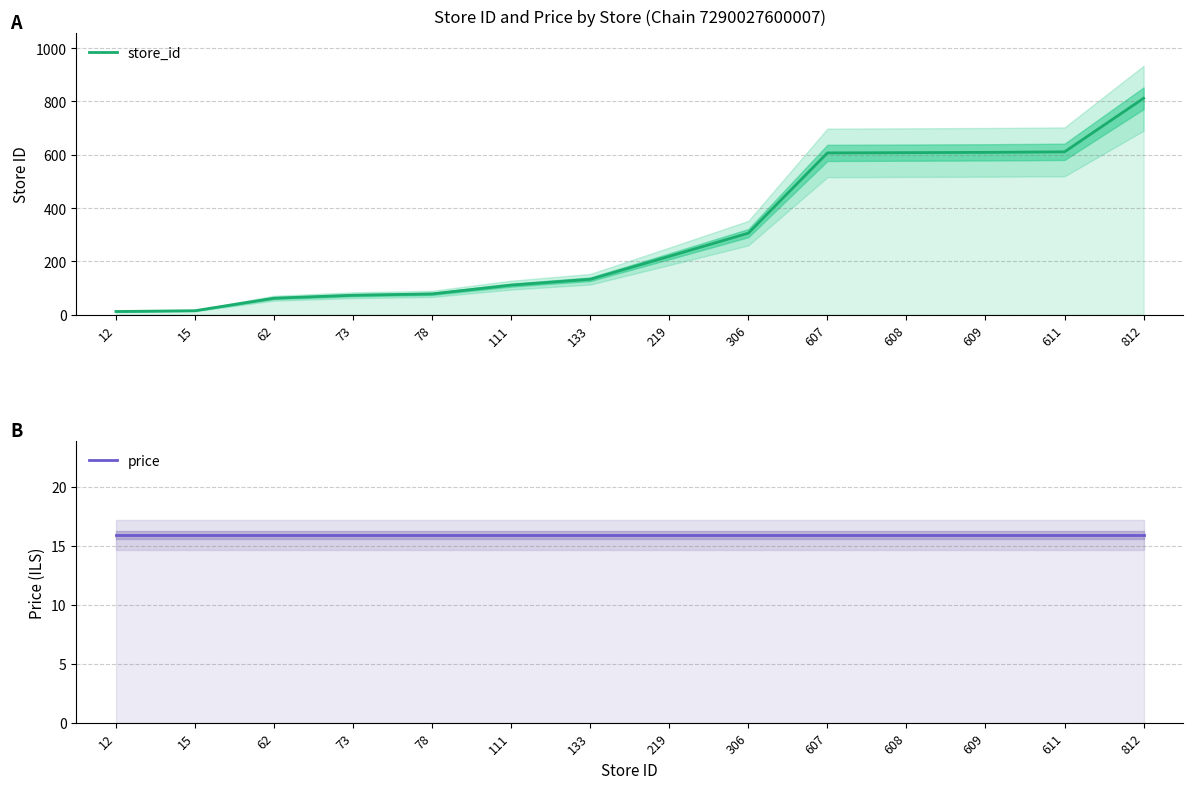

True or false: price and store_id intersect in this chart.

True